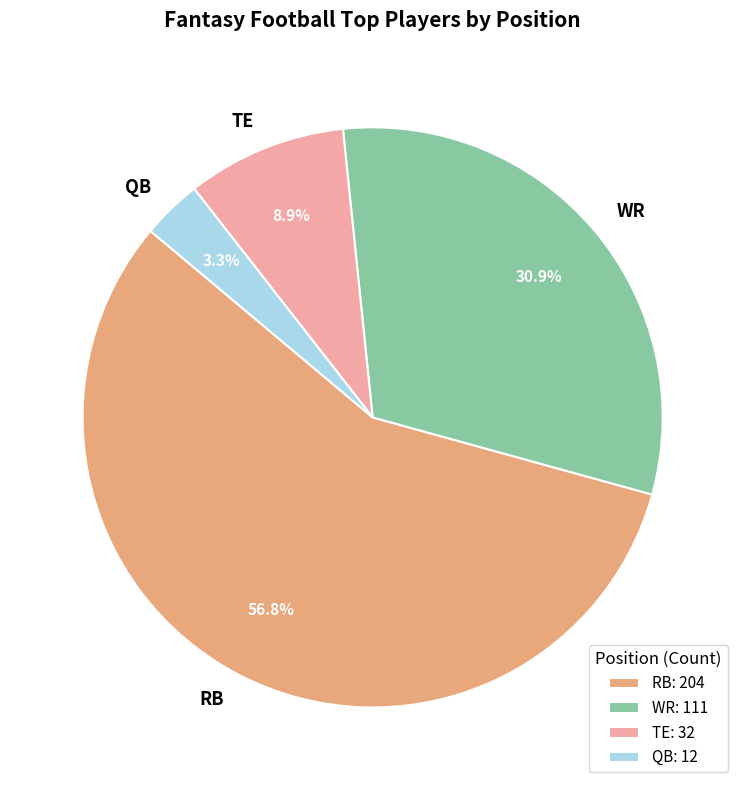

What is the largest slice in the pie chart?

RB